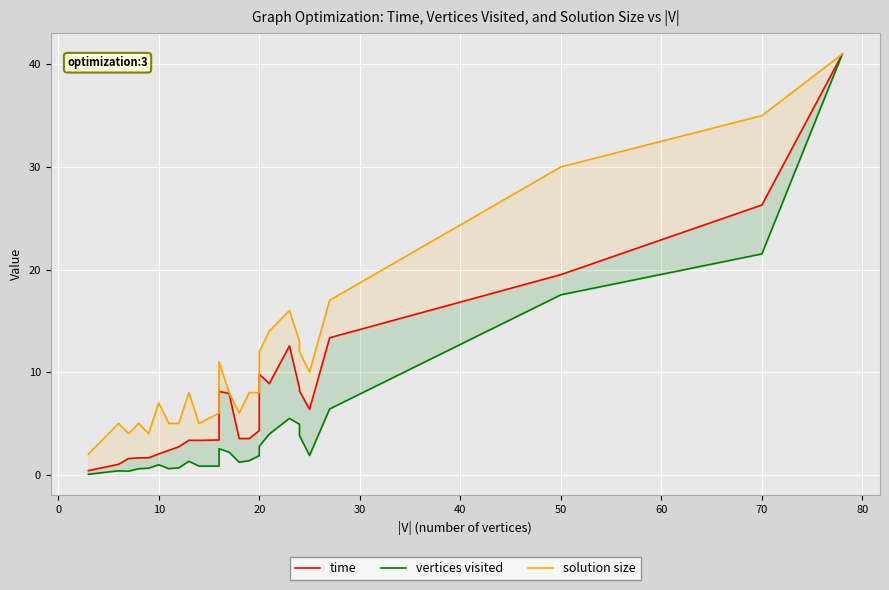

What is the difference between the second highest and minimum values in the solution size series?

33.0